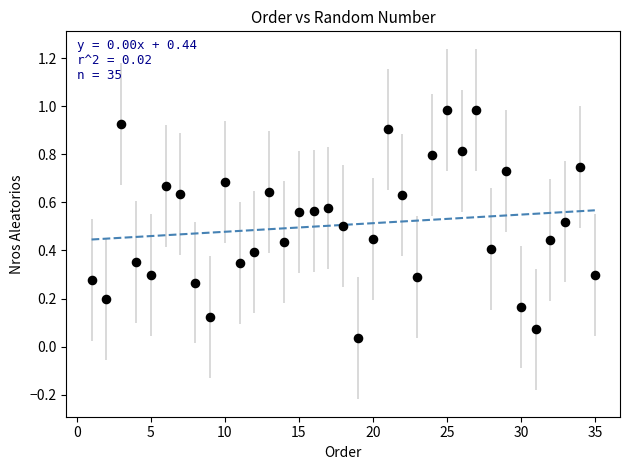

What is the range of X values (max minus min)?

34.0